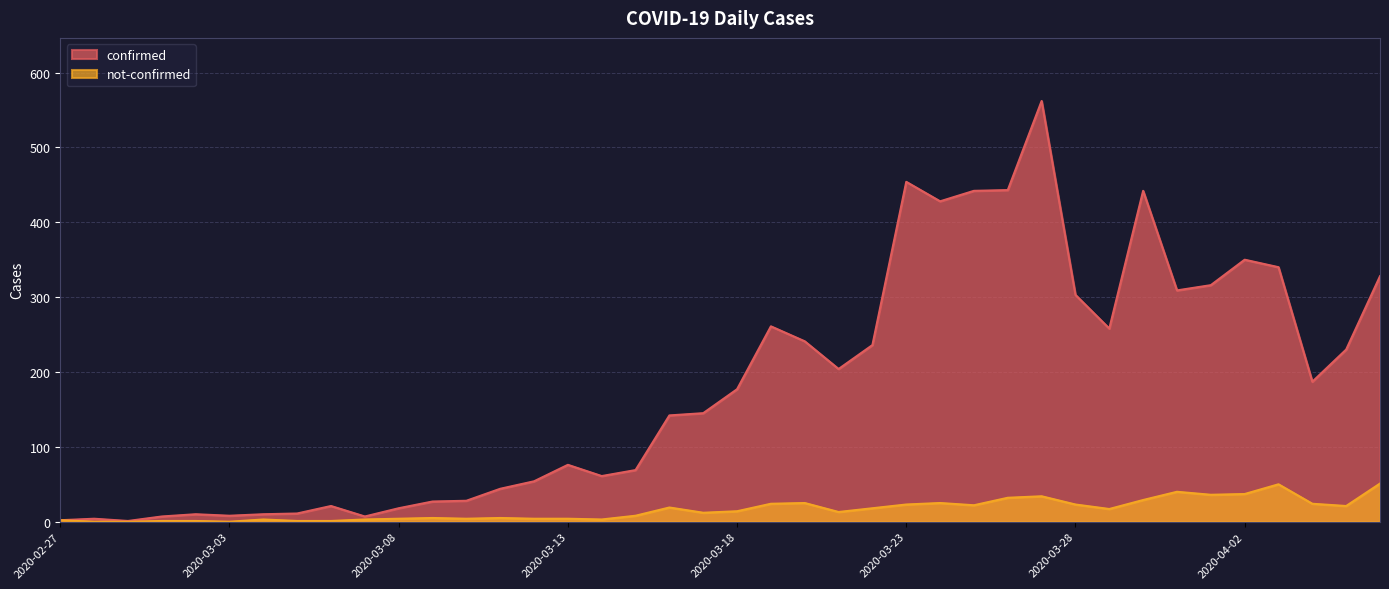

At which category is the sum across all series the highest?

2020-03-27